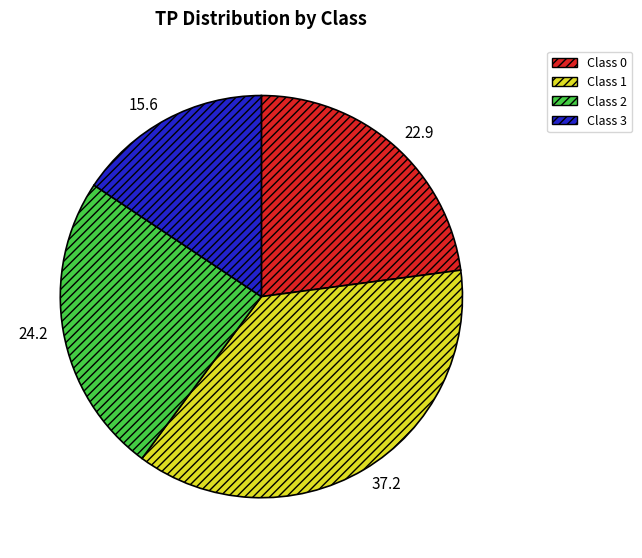

Does Class 1 account for over 50% of the chart?

No